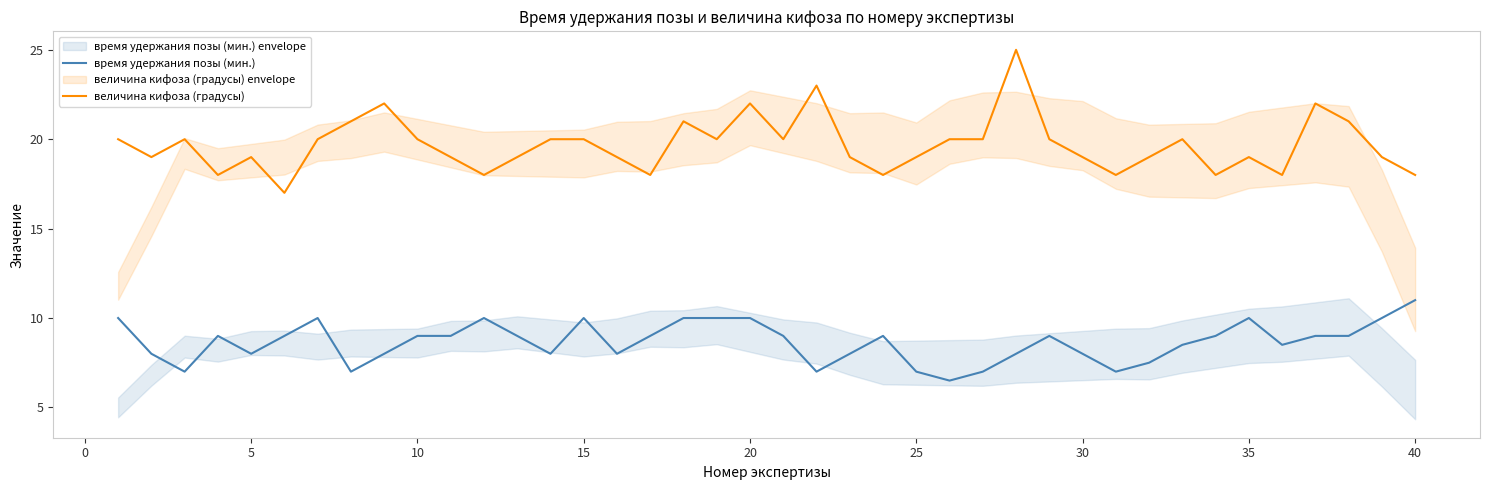

True or false: время удержания позы (мин.) and величина кифоза (градусы) intersect in this chart.

False